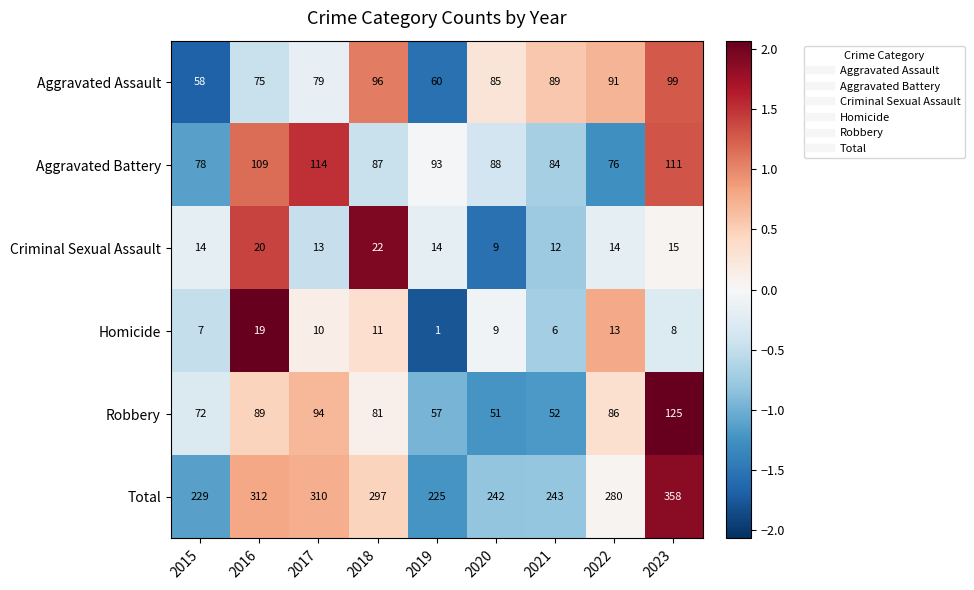

At which label does Total first exceed 280?

2016